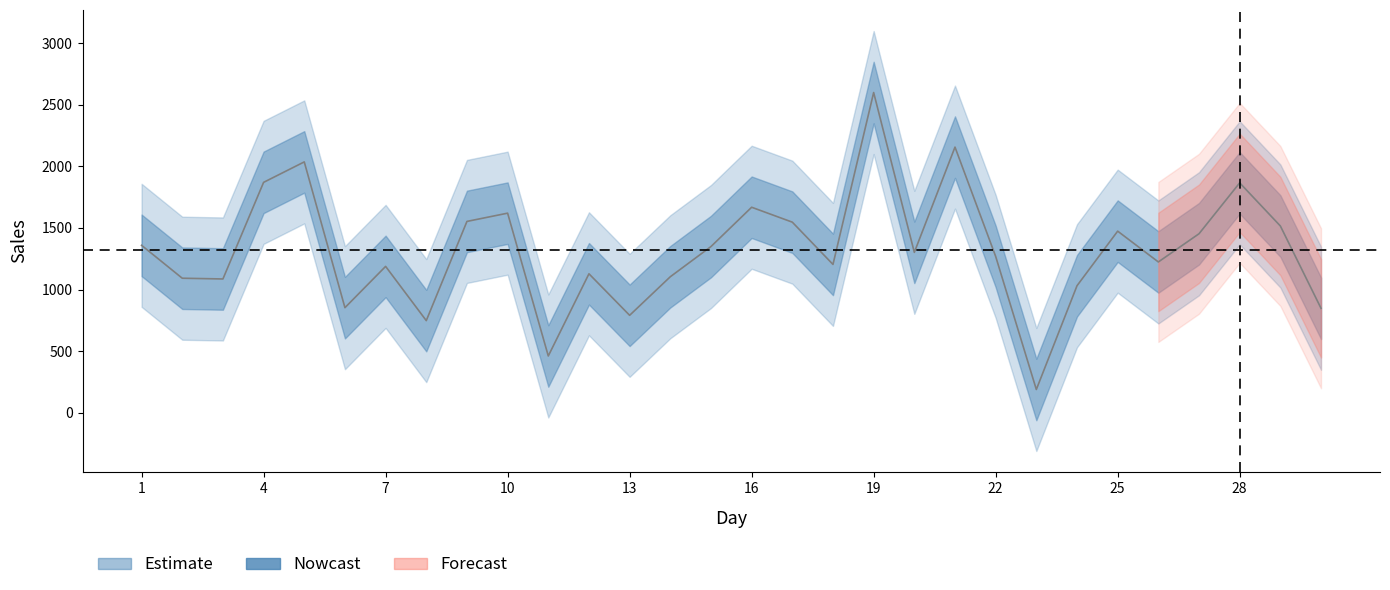

Approximately how many times larger is the value at 15 compared to 9?

0.9